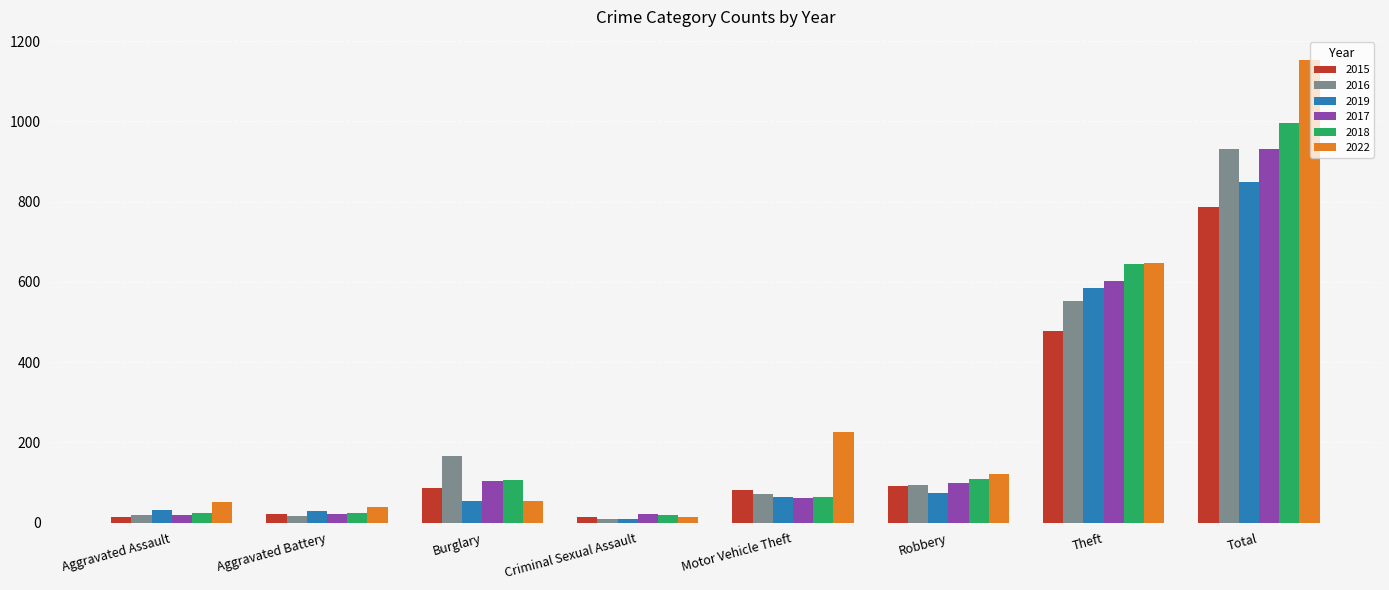

What is the highest value of the 2017 series?

931